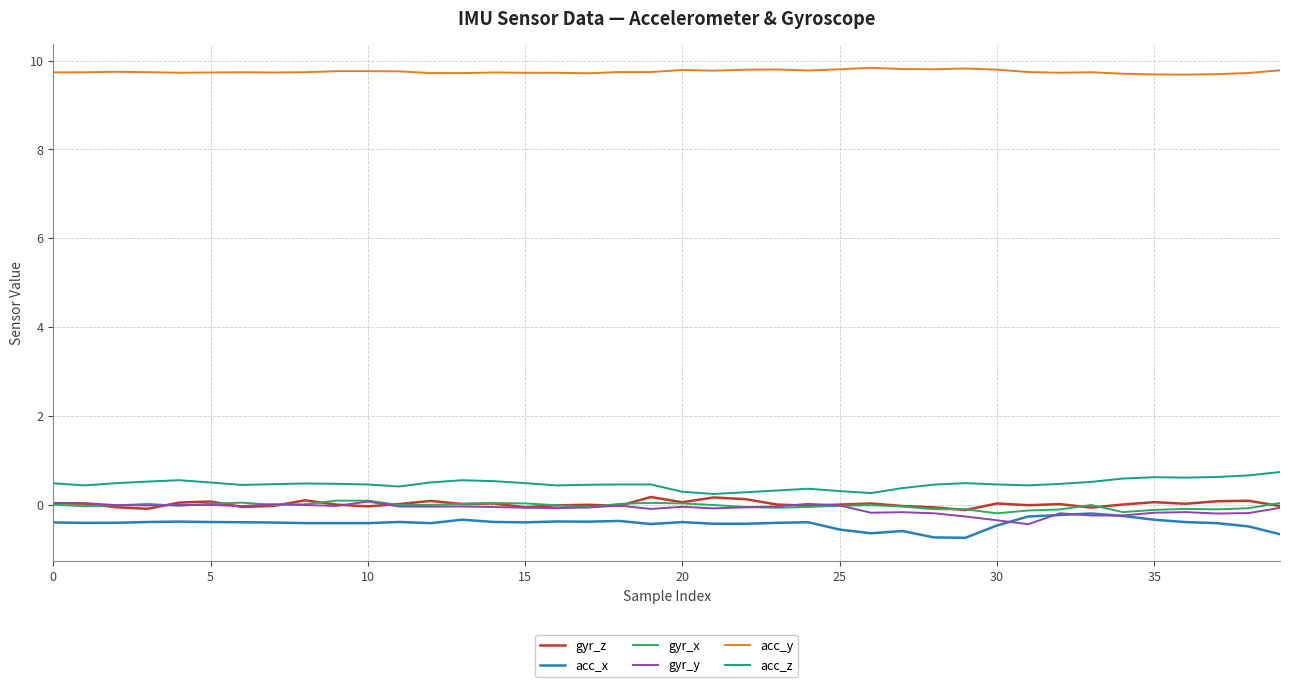

What is the minimum value shown in the chart?

-0.7